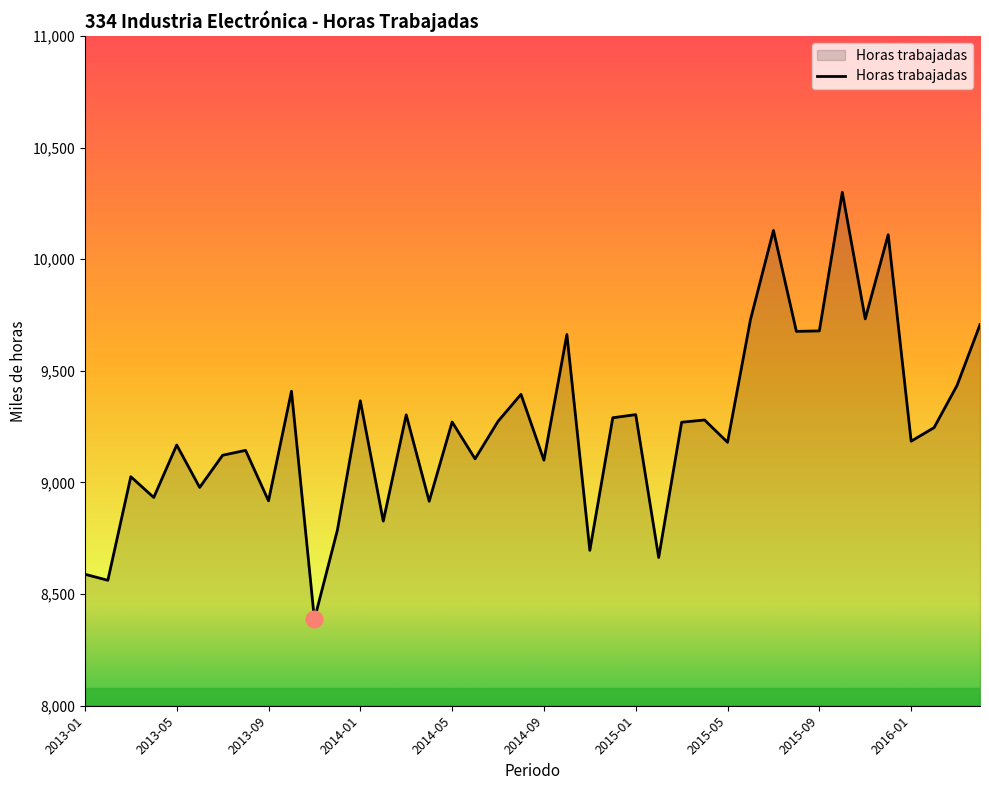

What is the greatest value displayed?

10300